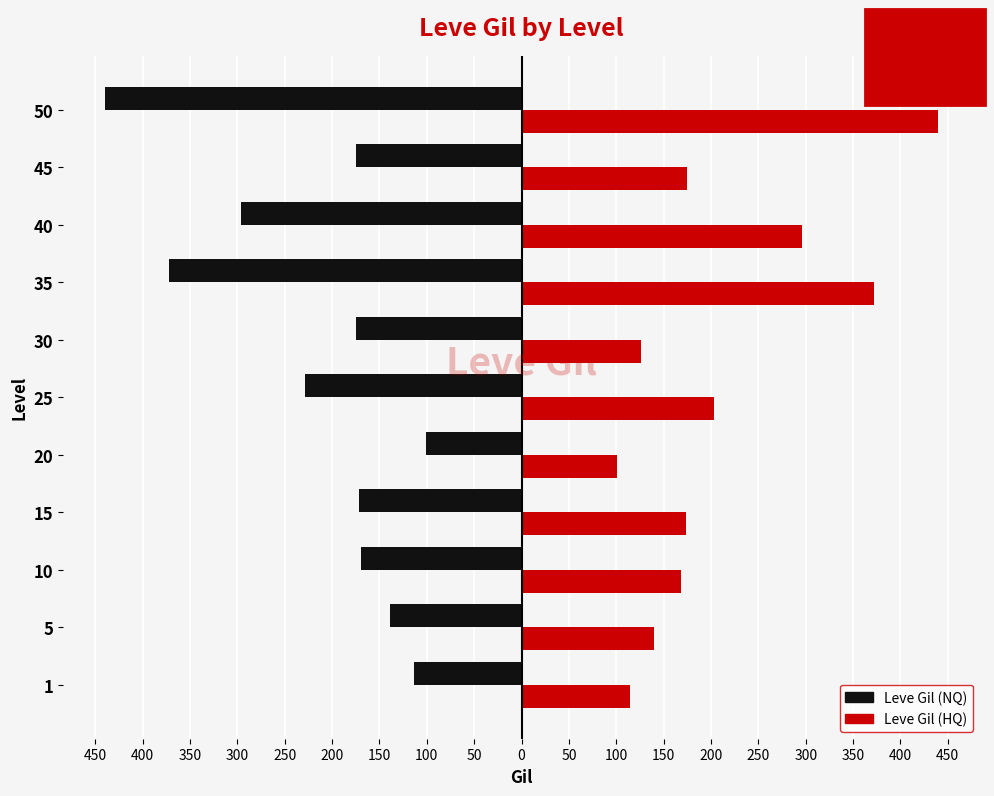

What is the value of the Leve Gil (NQ) bar at the 6th from the left?

-229